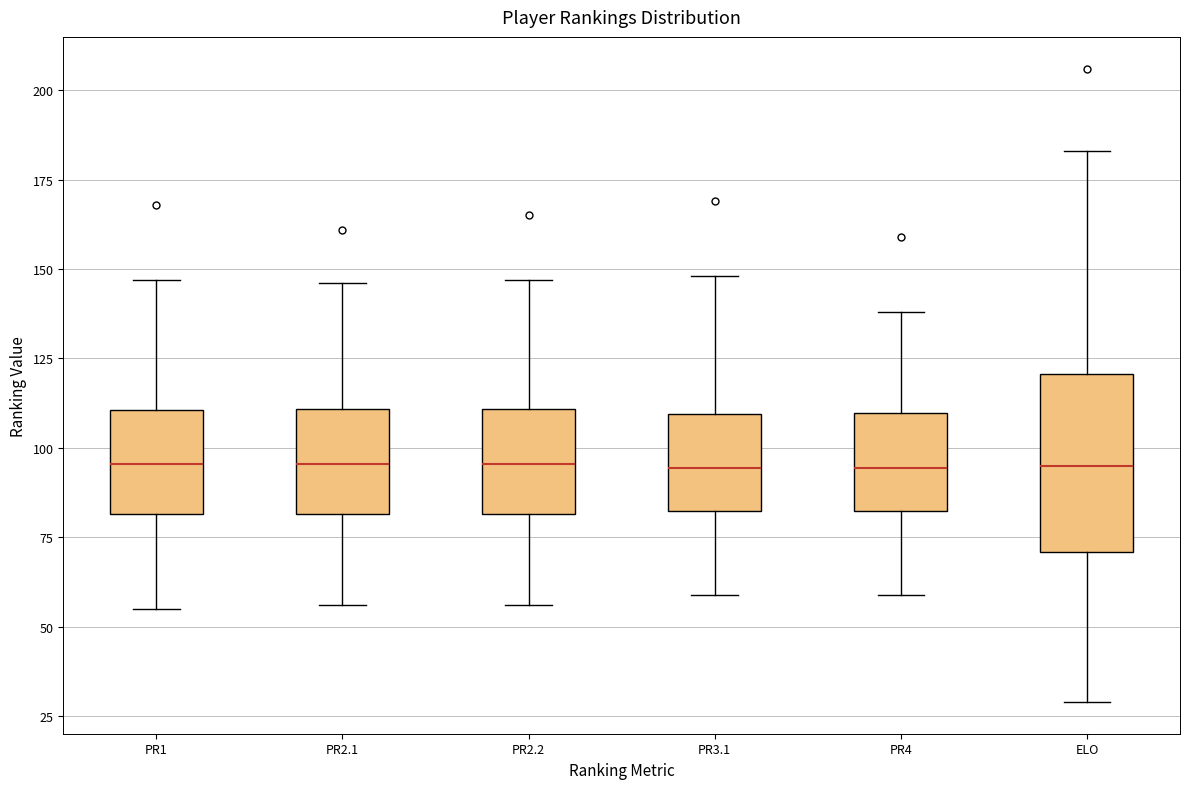

Reading left to right, read every box against the y-axis: the position of its median line, the range the box covers, and the ends of its whiskers. The values are not printed on the chart, so give them approximately, as read against the axis.

PR1: median 95, box 80 to 110, whiskers 55 to 145
PR2.1: median 95, box 80 to 110, whiskers 55 to 145
PR2.2: median 95, box 80 to 110, whiskers 55 to 145
PR3.1: median 95, box 80 to 110, whiskers 60 to 150
PR4: median 95, box 85 to 110, whiskers 60 to 140
ELO: median 95, box 70 to 120, whiskers 30 to 185